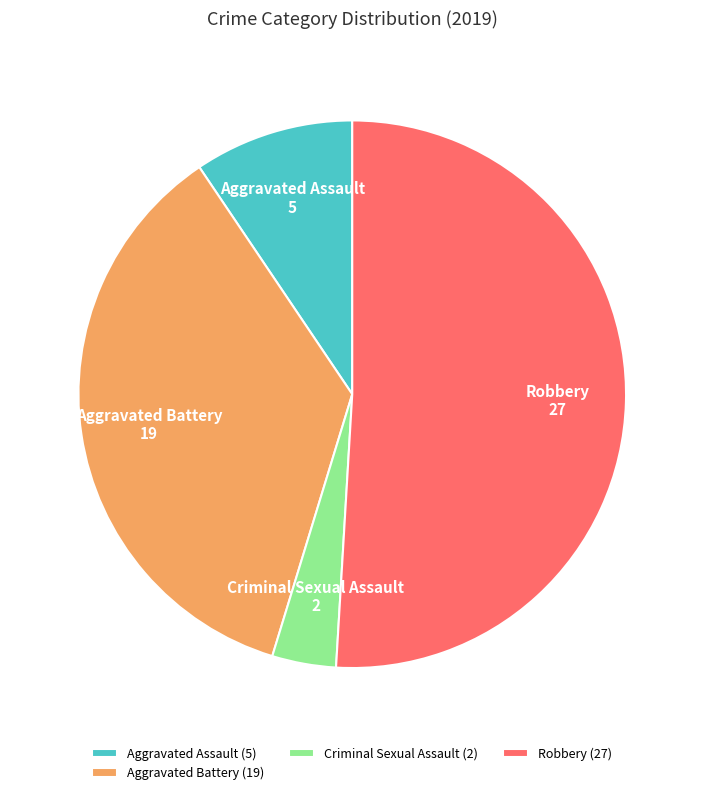

Do Criminal Sexual Assault and Robbery together represent more than half of the pie?

Yes